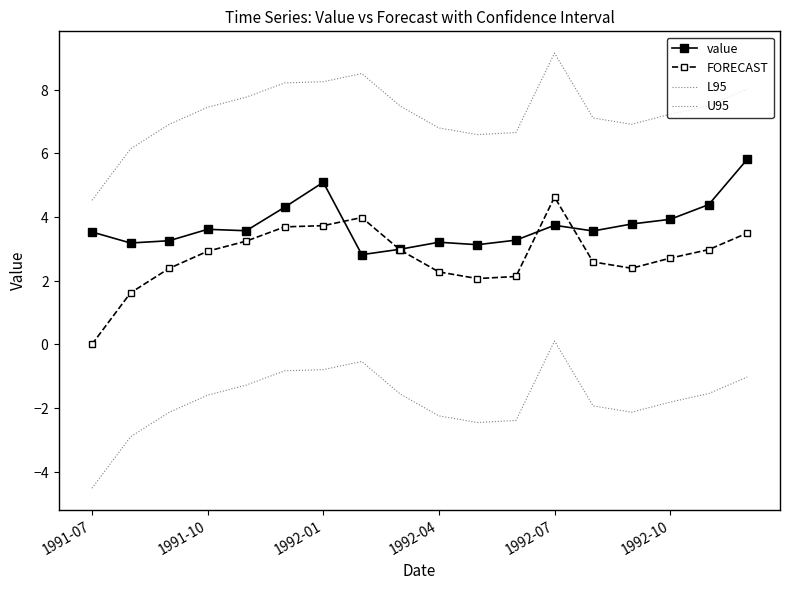

List the series in order of their peak value, lowest first.

L95, FORECAST, value, U95